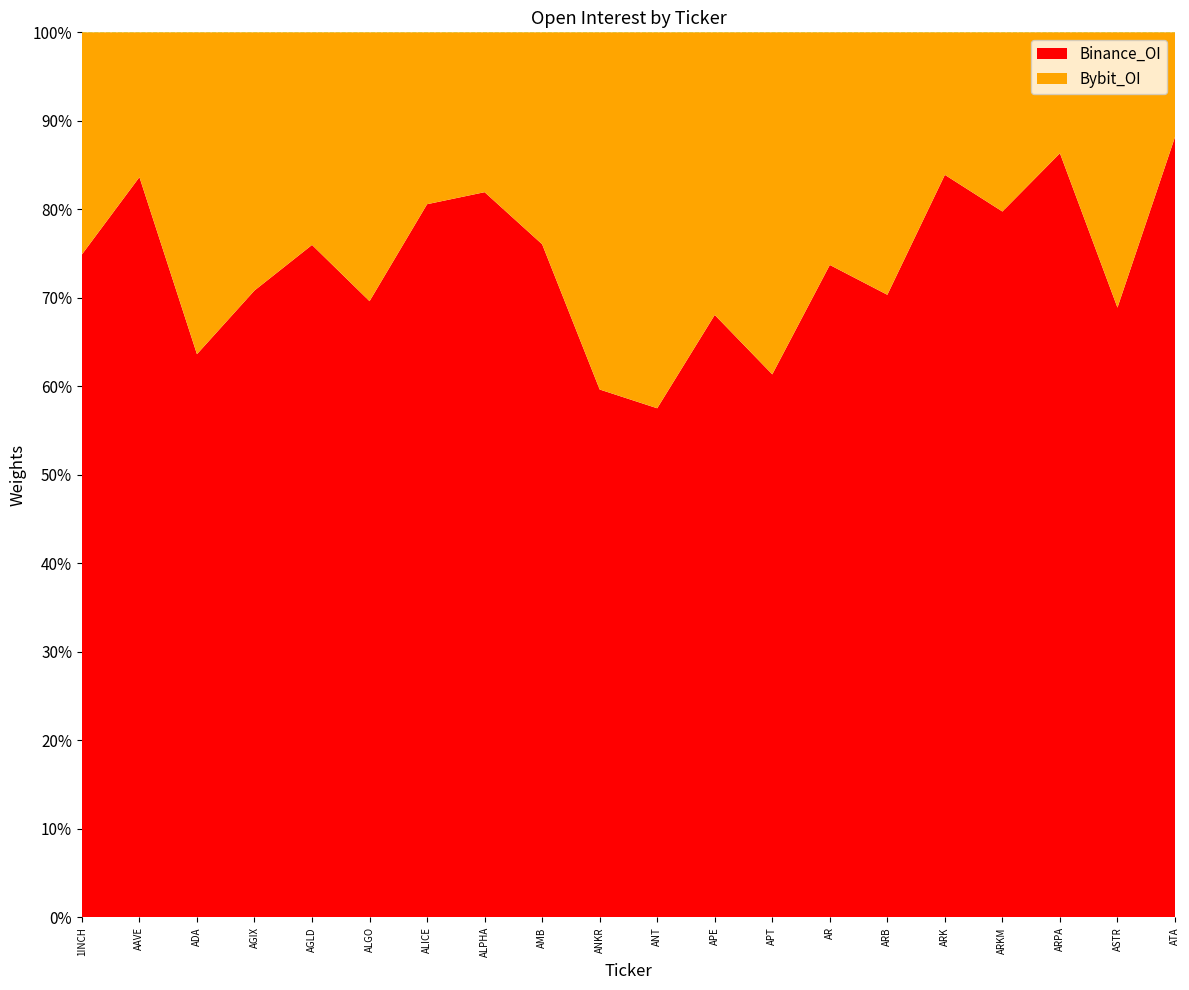

Reading left to right, extract all data points from this chart.

Binance_OI: 1INCH=8730594	AAVE=45522768	ADA=56120722	AGIX=8435624	AGLD=9335493	ALGO=14562005	ALICE=3853173	ALPHA=4771388	AMB=9116693	ANKR=5269070	ANT=5971607	APE=38624797	APT=57711296	AR=6498488	ARB=71896041	ARK=74213172	ARKM=6239030	ARPA=8773255	ASTR=5367064	ATA=3810228
Bybit_OI: 1INCH=2925439	AAVE=8903281	ADA=32065524	AGIX=3473351	AGLD=2951252	ALGO=6352347	ALICE=928514	ALPHA=1051576	AMB=2869940	ANKR=3564432	ANT=4408697	APE=18115920	APT=36346698	AR=2316675	ARB=30304499	ARK=14241981	ARKM=1583565	ARPA=1388151	ASTR=2422342	ATA=511082